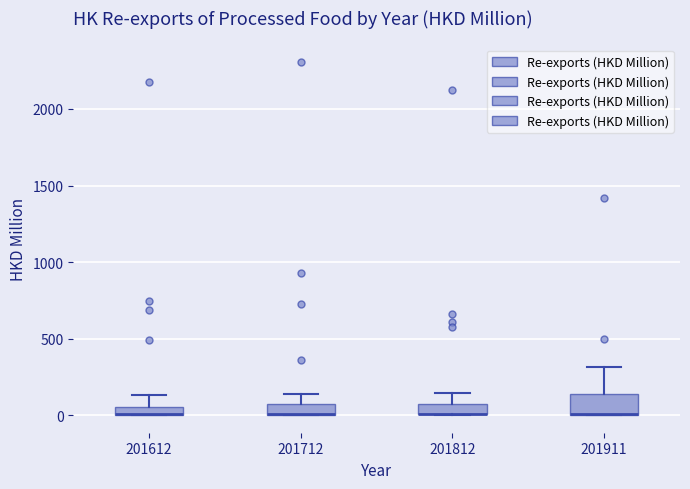

Where is the upper edge of the box at x = 201812 on the y-axis? The values are not printed on the chart, so give them approximately, as read against the axis.

50